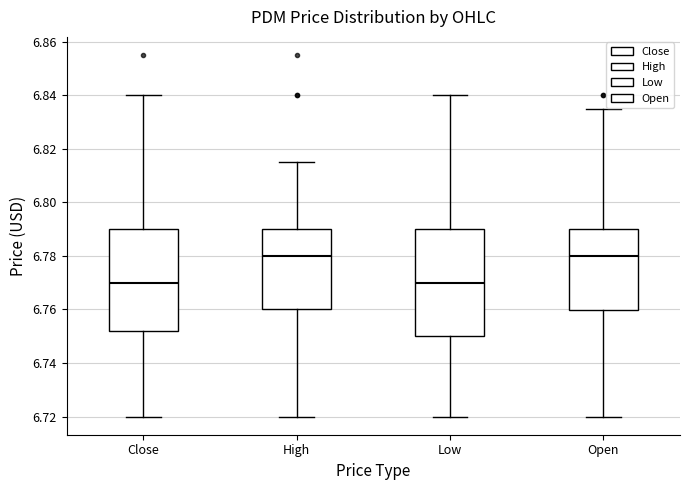

Where does the median line of the box for High sit on the y-axis? The values are not printed on the chart, so give them approximately, as read against the axis.

6.780